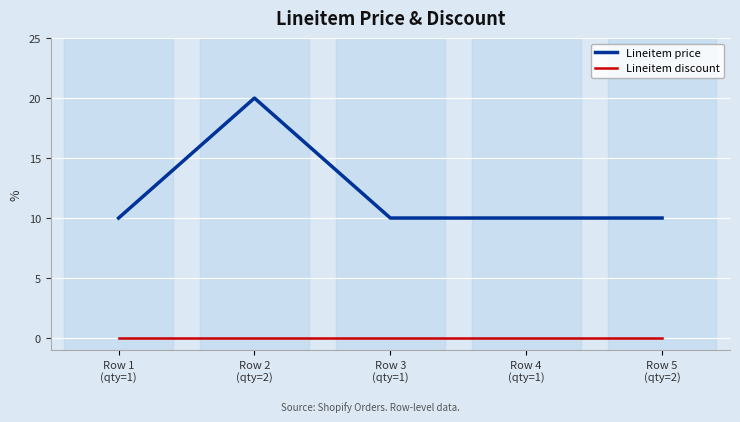

What are all the series names shown in the legend?

Lineitem price, Lineitem discount